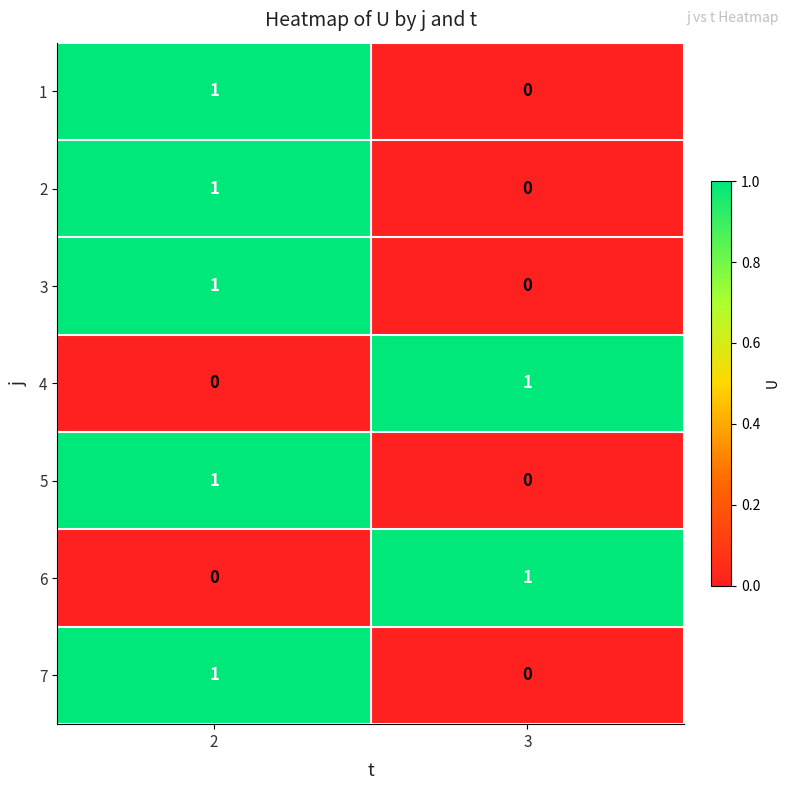

Is it true that 3 equals 2 at 2?

False